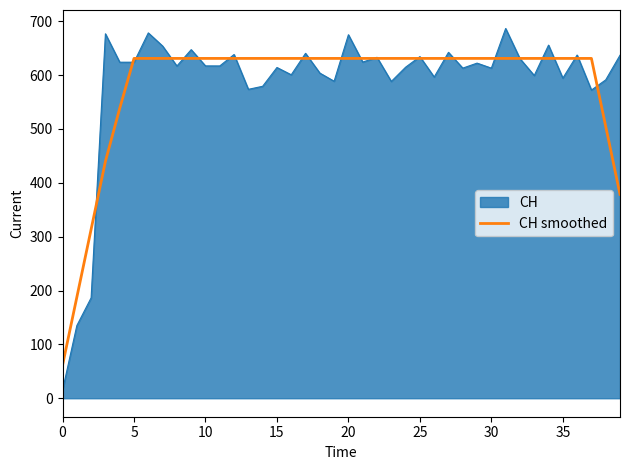

Which series has the largest range (max minus min)?

CH